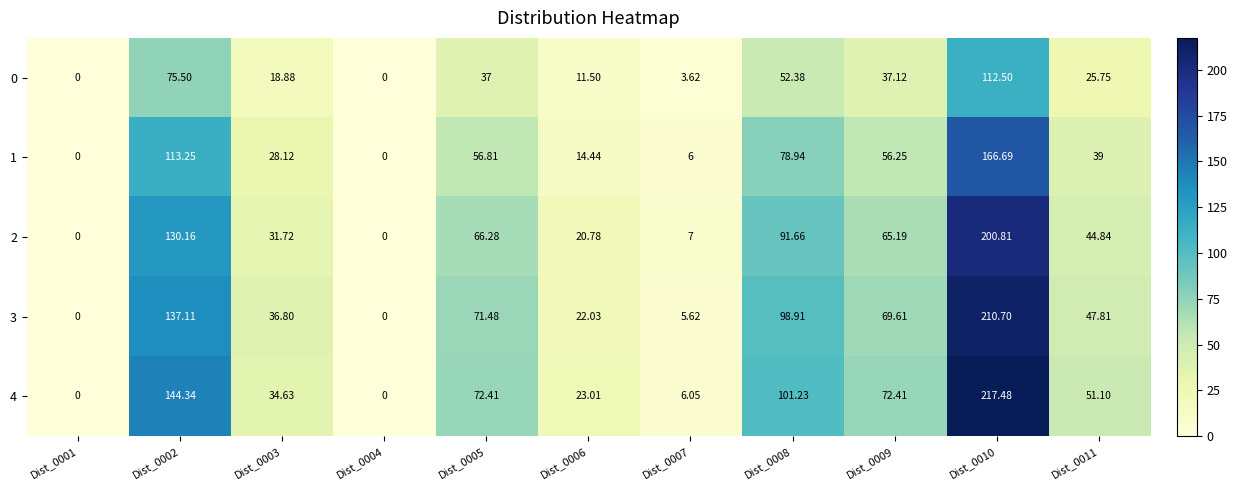

List the series in order of their peak value, lowest first.

0, 1, 2, 3, 4